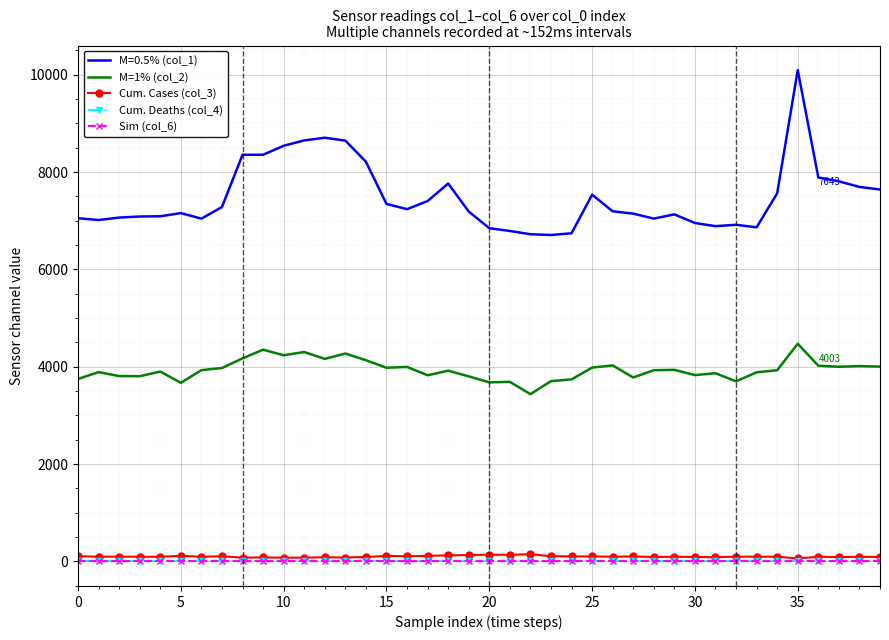

What is the greatest value displayed?

10097